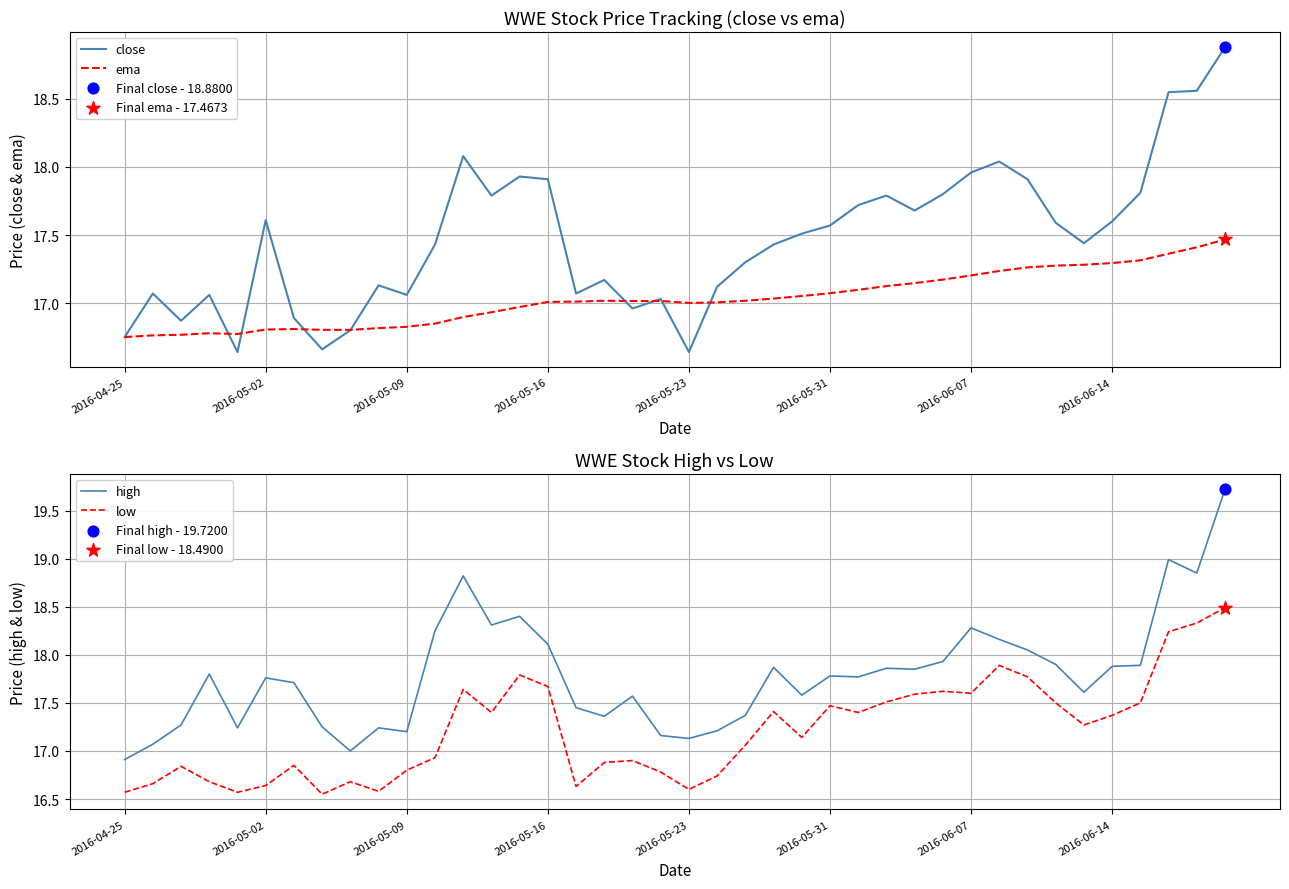

Which series reaches the minimum Y coordinate?

low